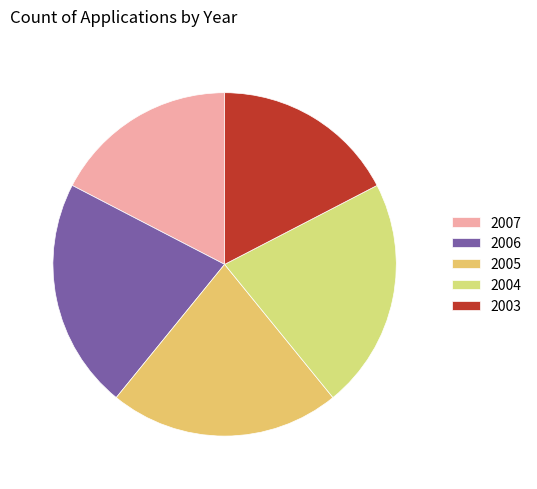

What is the change in value from 2005 to 2003?

-1